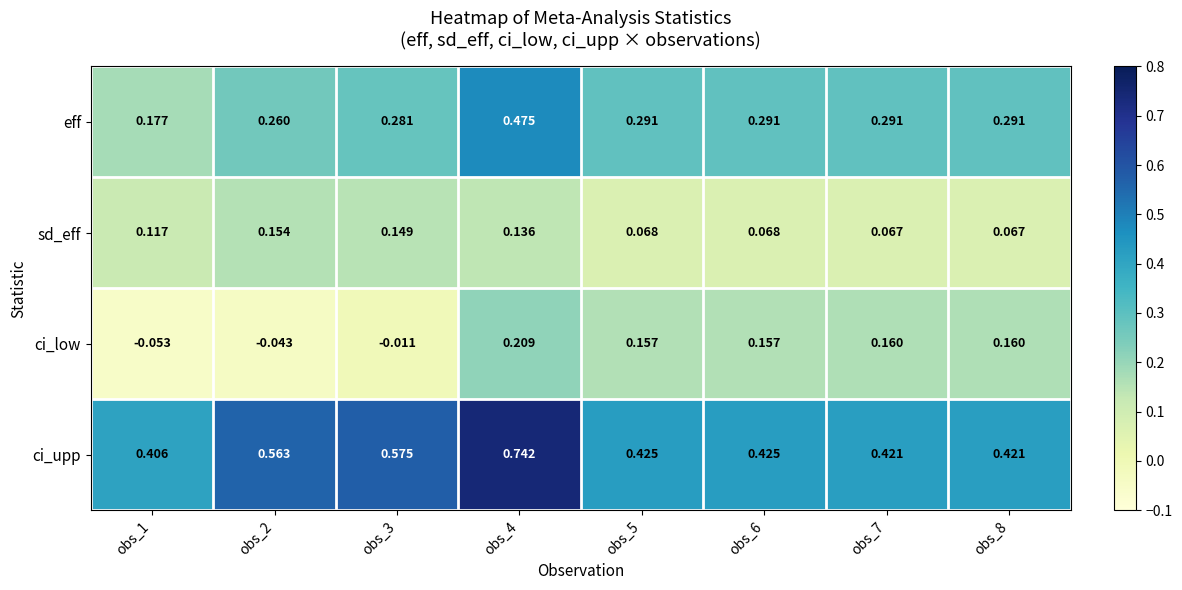

Is the value of ci_low at obs_7 greater than the value of eff at obs_8?

No